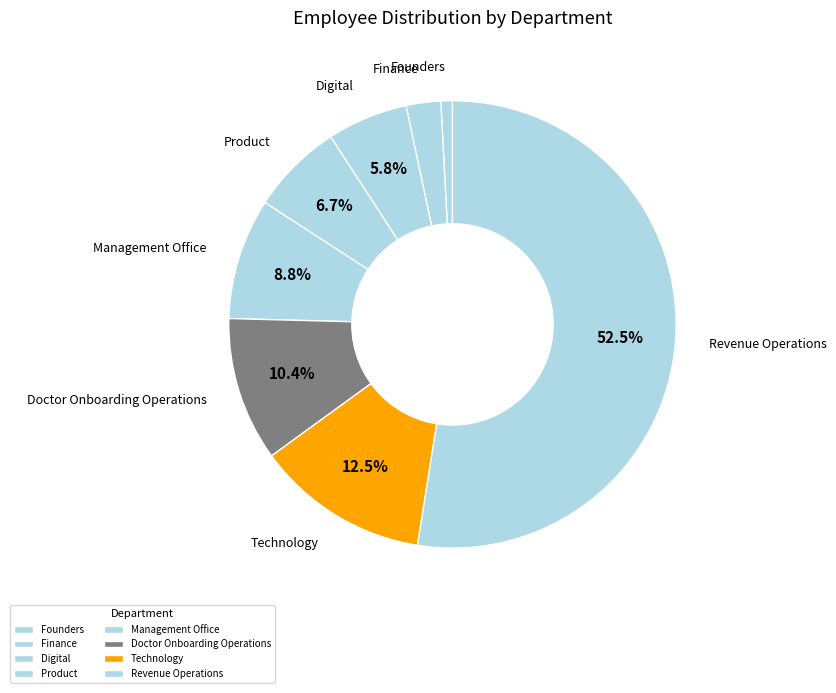

Does Founders represent more than half of the total?

No